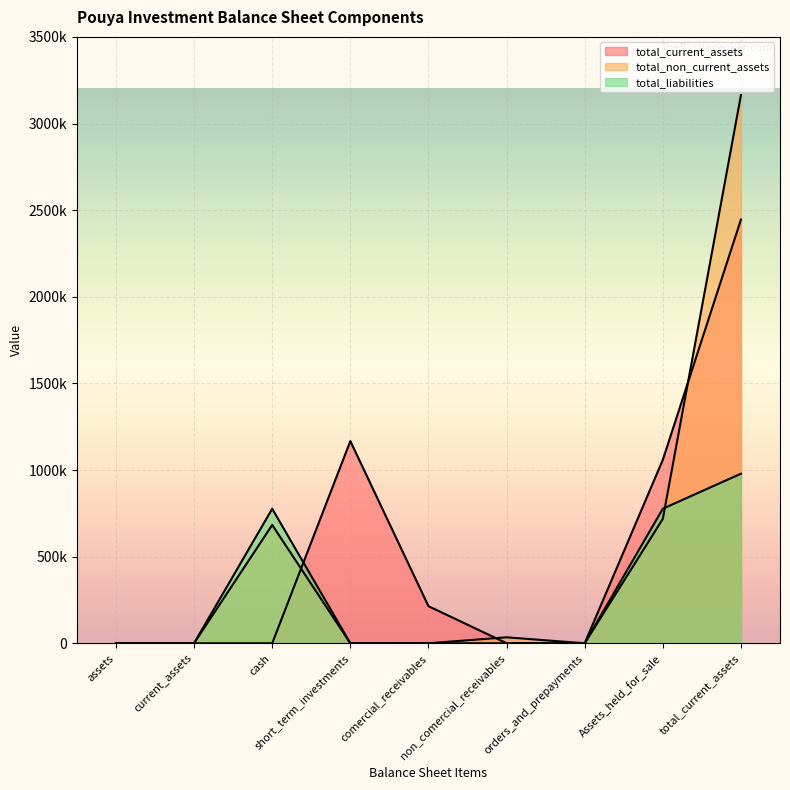

Which has a higher value, short_term_investments or orders_and_prepayments?

short_term_investments